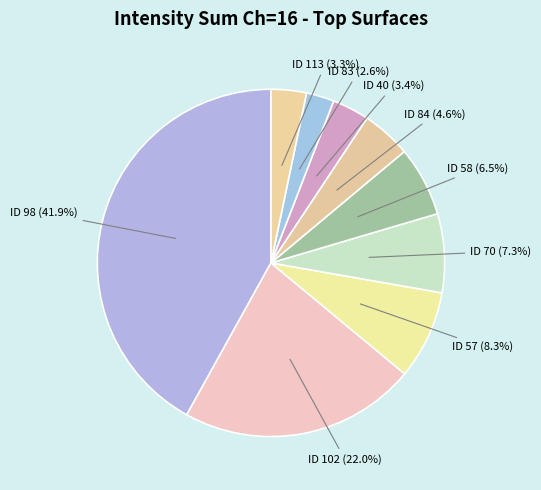

Which category has the smallest portion of the pie?

ID 83